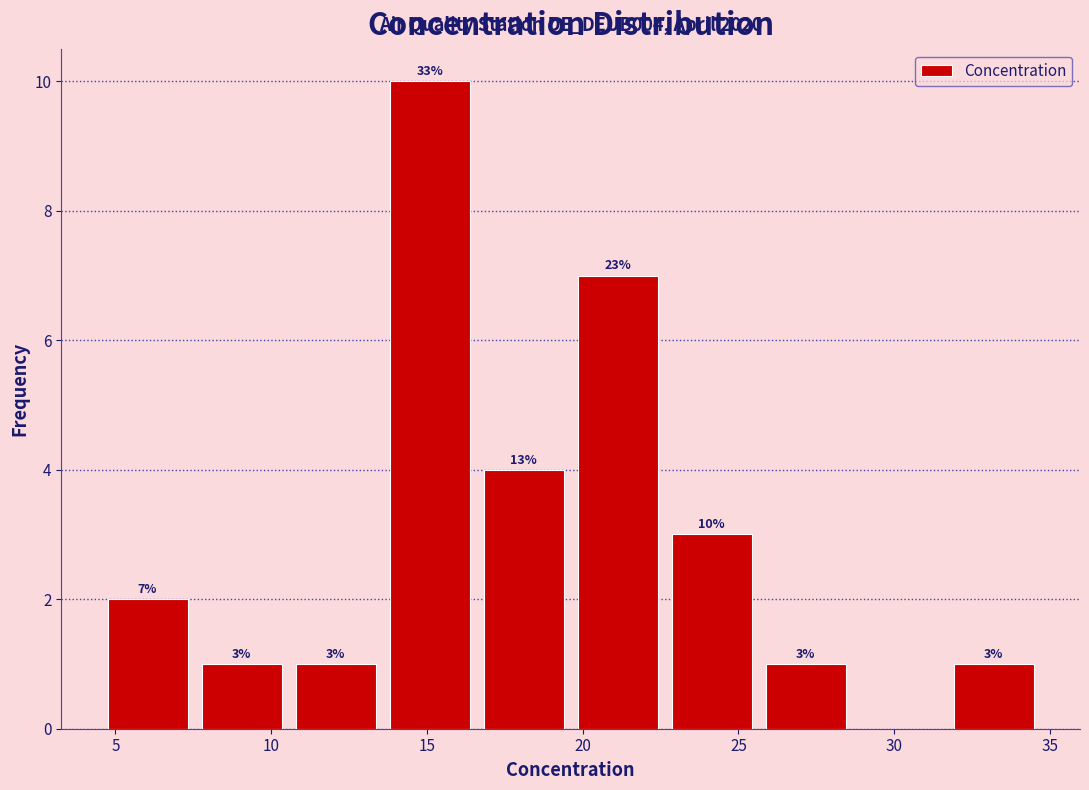

Over which range of the x-axis is the bar tallest?

13.5 to 16.5